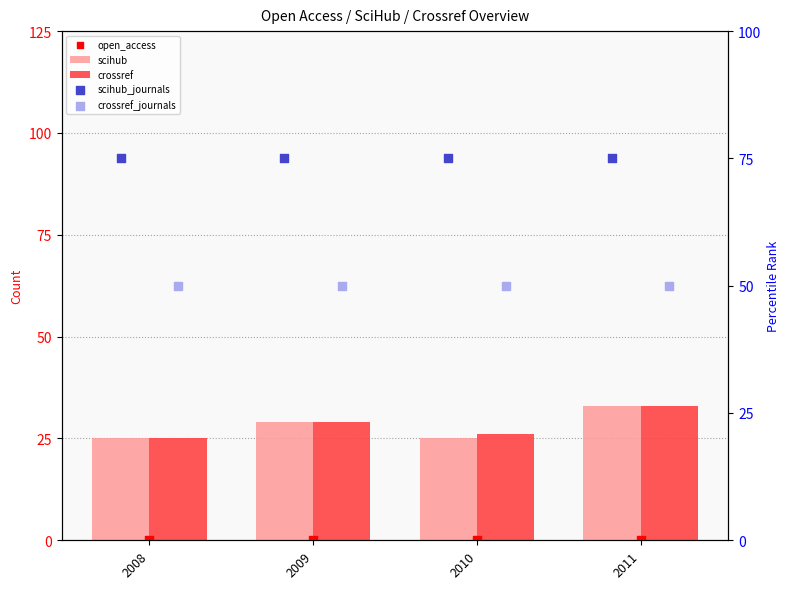

Which series reaches the maximum Y coordinate?

scihub_journals